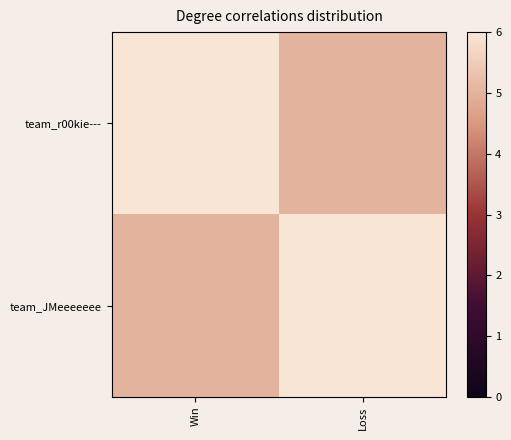

At which category does the chart reach its minimum across all series?

Loss